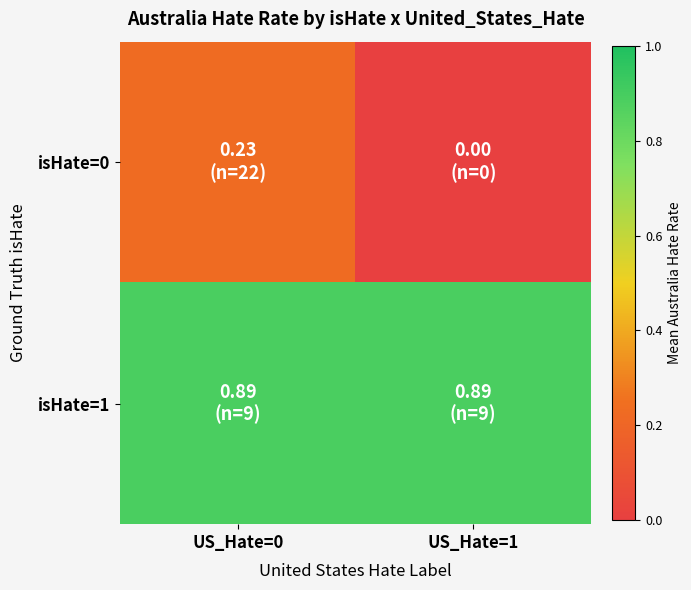

Reading left to right, what are all the values shown in this chart?

isHate=0: US_Hate=0=0.2	US_Hate=1=0.0
isHate=1: US_Hate=0=0.9	US_Hate=1=0.9